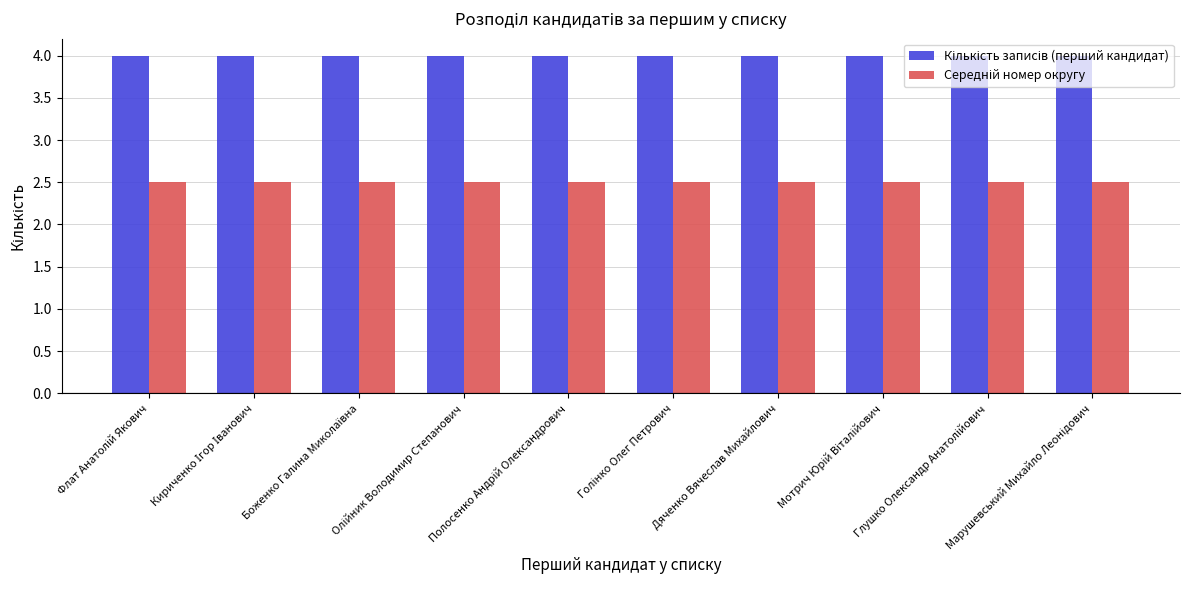

What is the greatest value displayed?

4.0